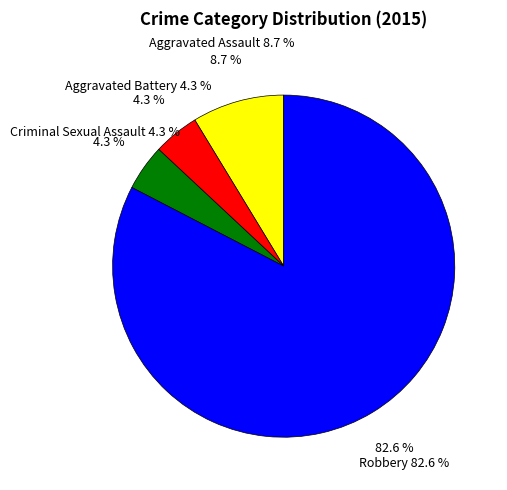

True or false: Aggravated Battery accounts for 4% of the total.

True